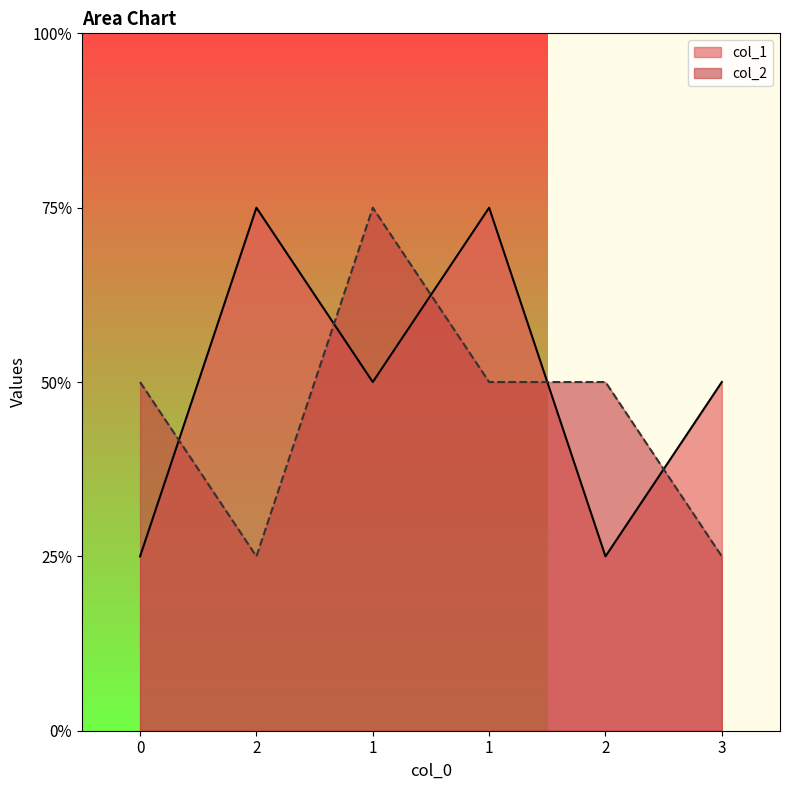

What are all the series names shown in the legend?

col_1, col_2